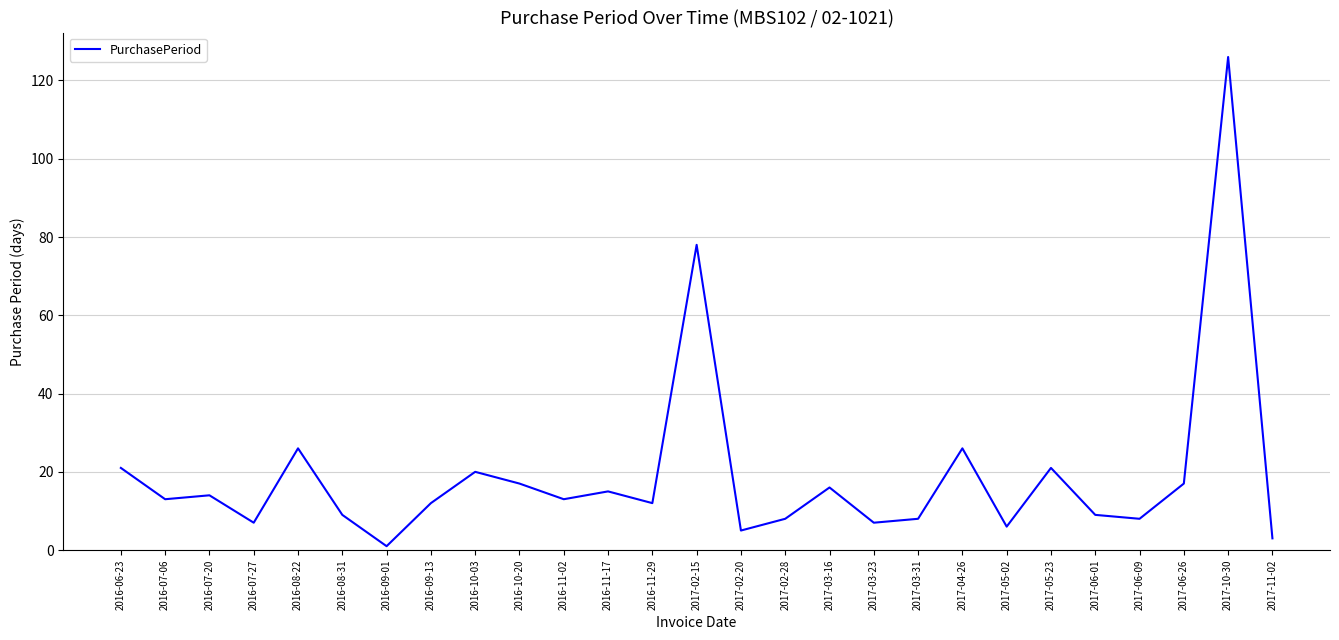

Is this an area chart (filled region under the line)?

No